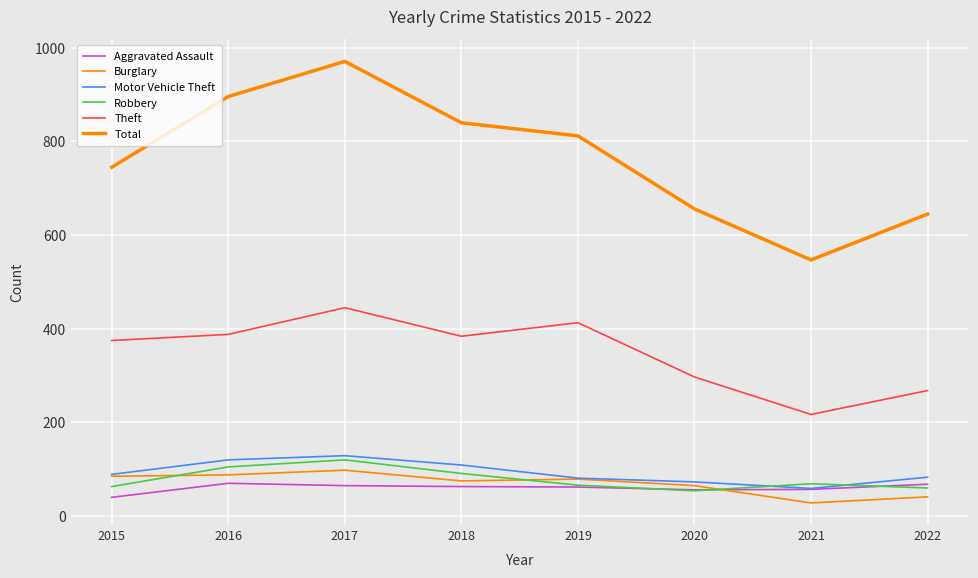

At which category is the sum across all series the highest?

2017